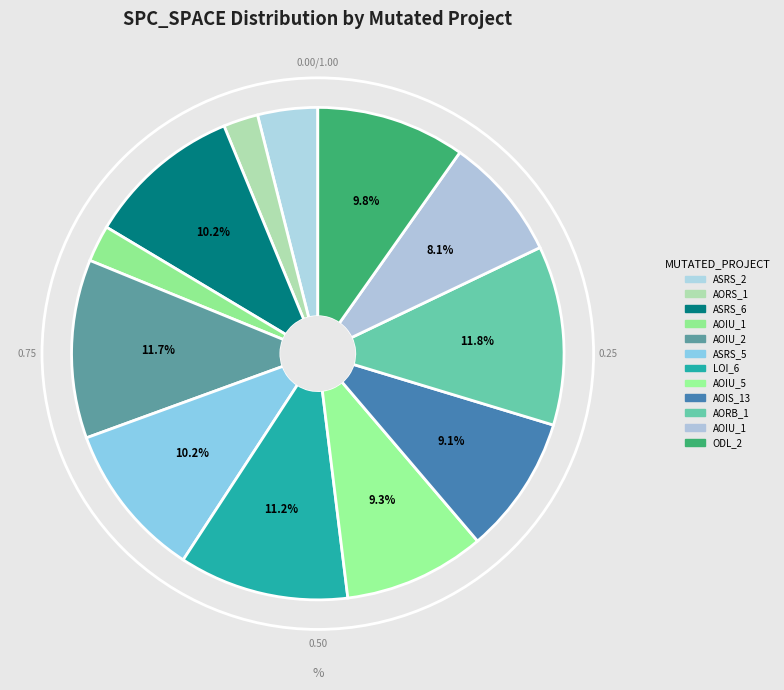

How many slices are in this pie chart?

12